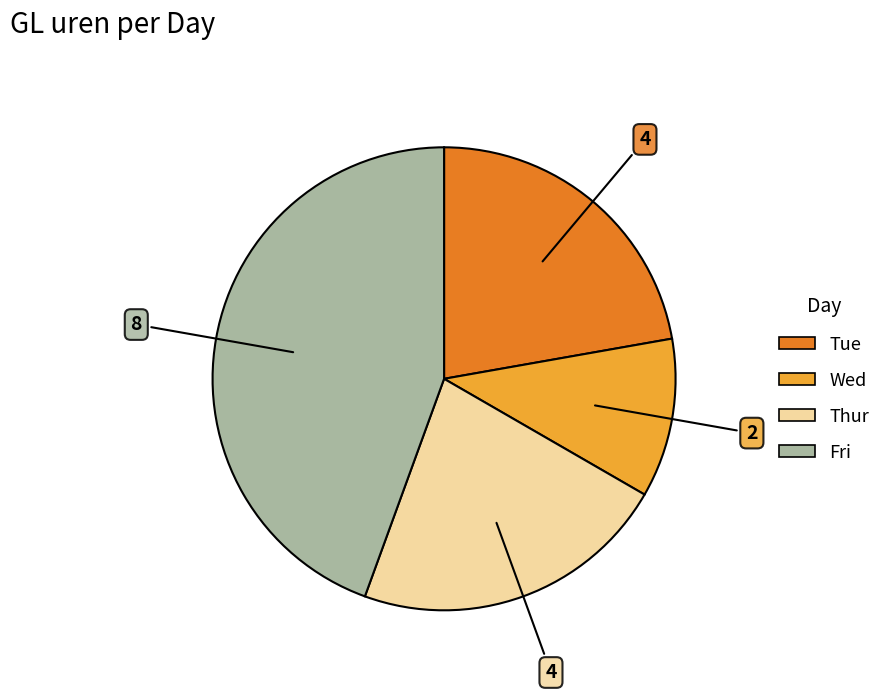

Does any single category account for the majority?

No